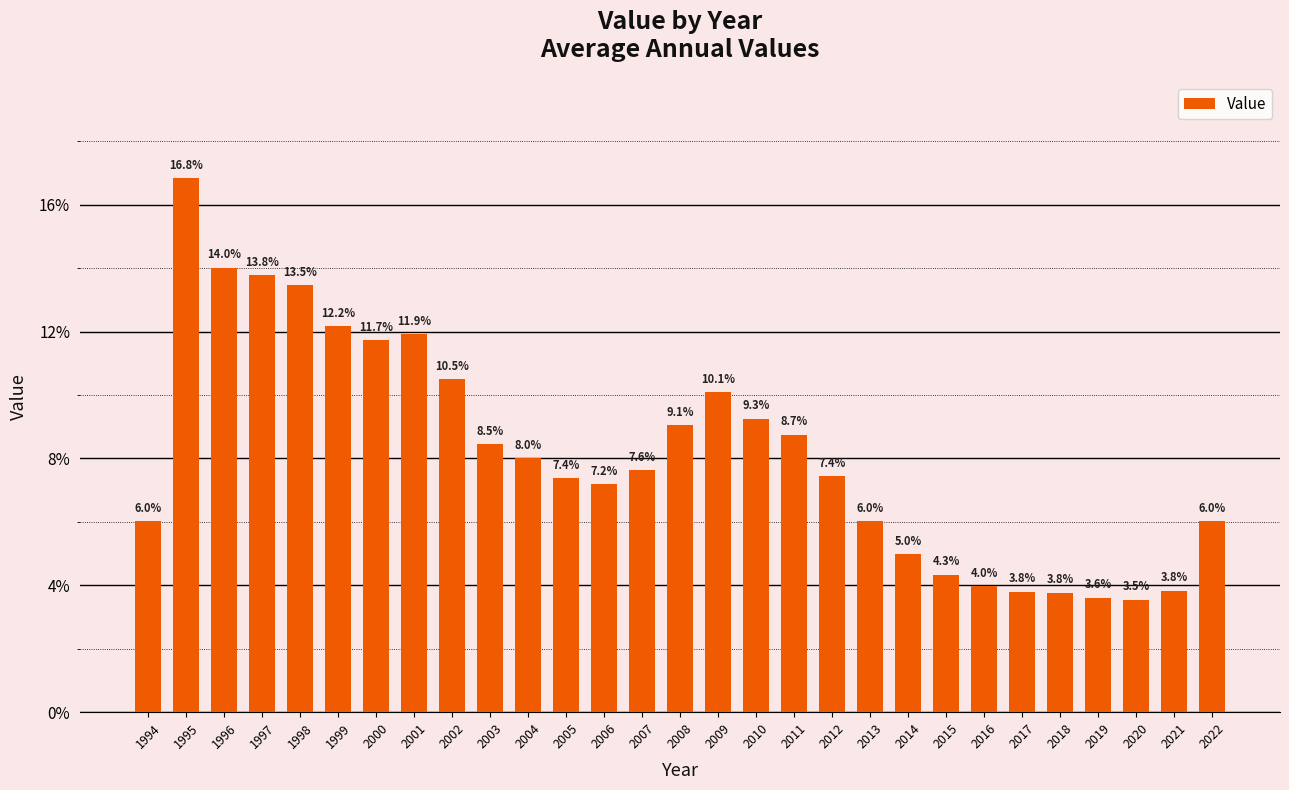

Does the chart contain any negative values?

No